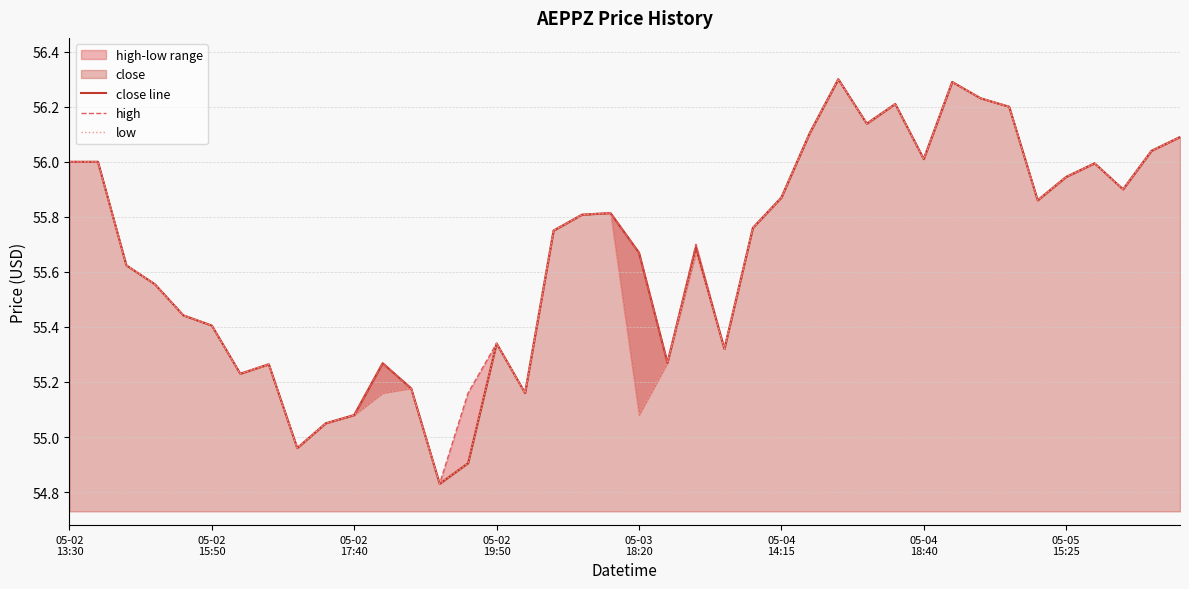

At which category is the sum across all series the highest?

27